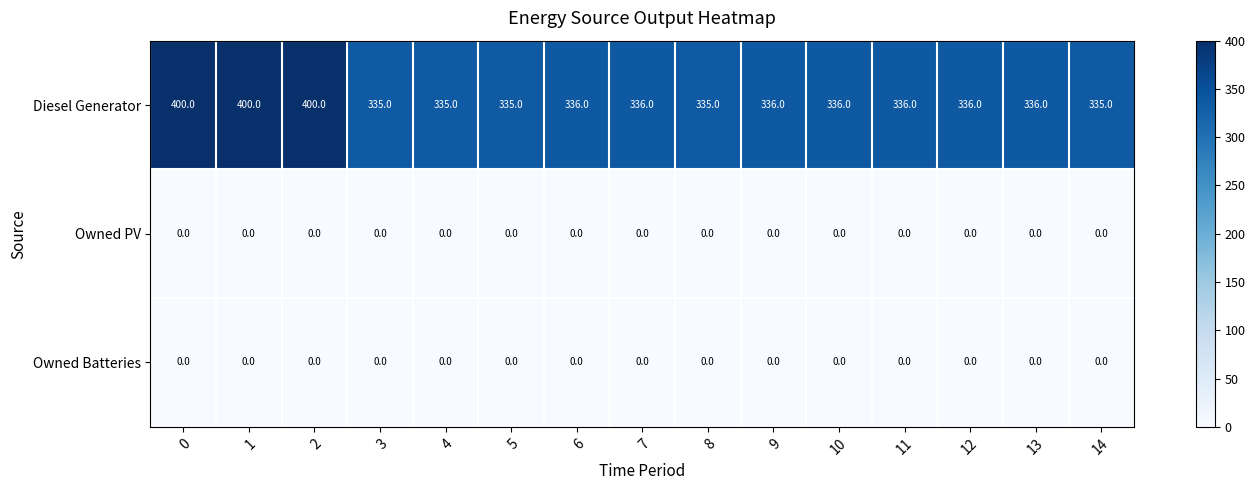

Which series changed the most between 0 and 13?

Diesel Generator